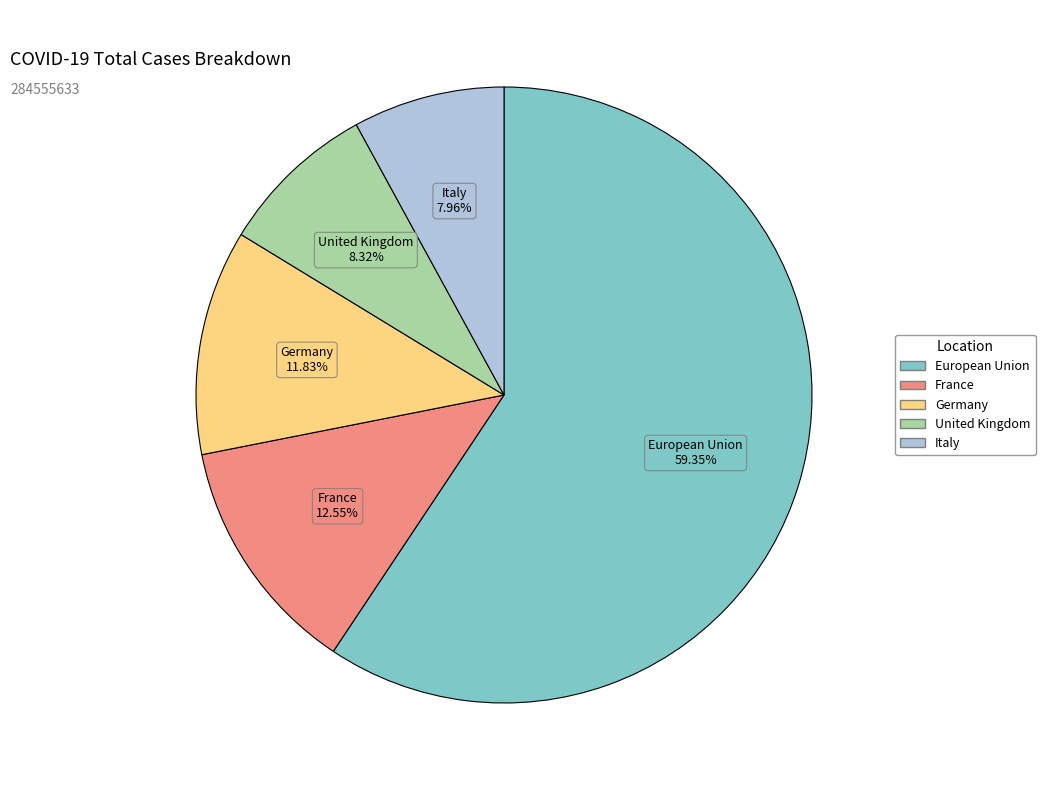

To the nearest percent, what percentage of the pie is United Kingdom?

8%